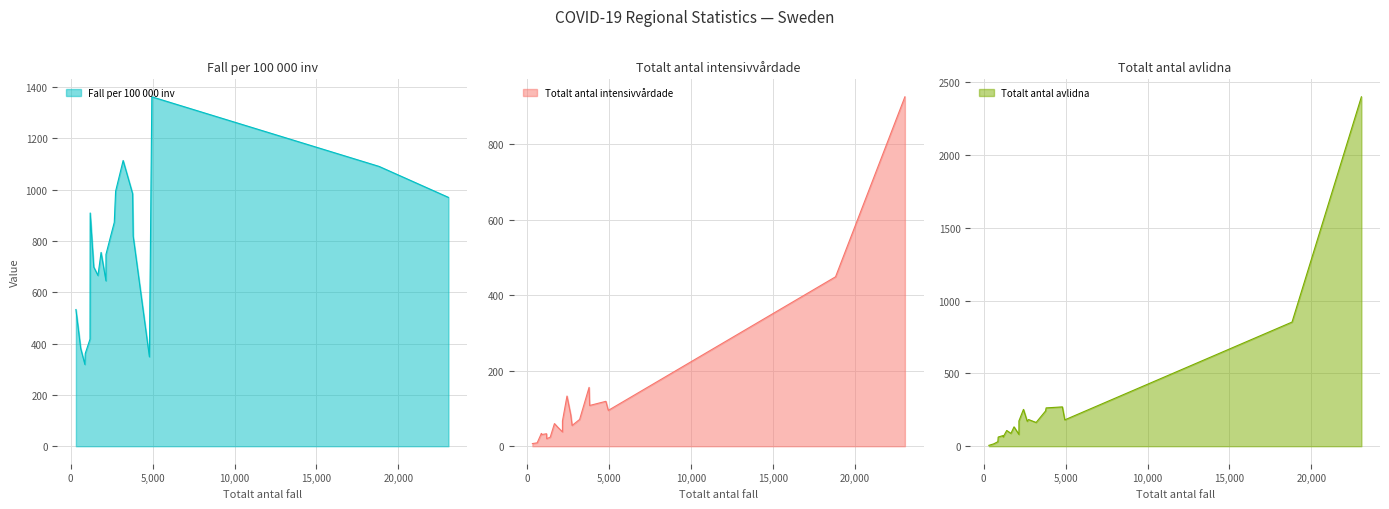

Is the value of Totalt antal intensivvårdade at Gotland greater than the value of Fall per 100 000 inv at Gävleborg?

No